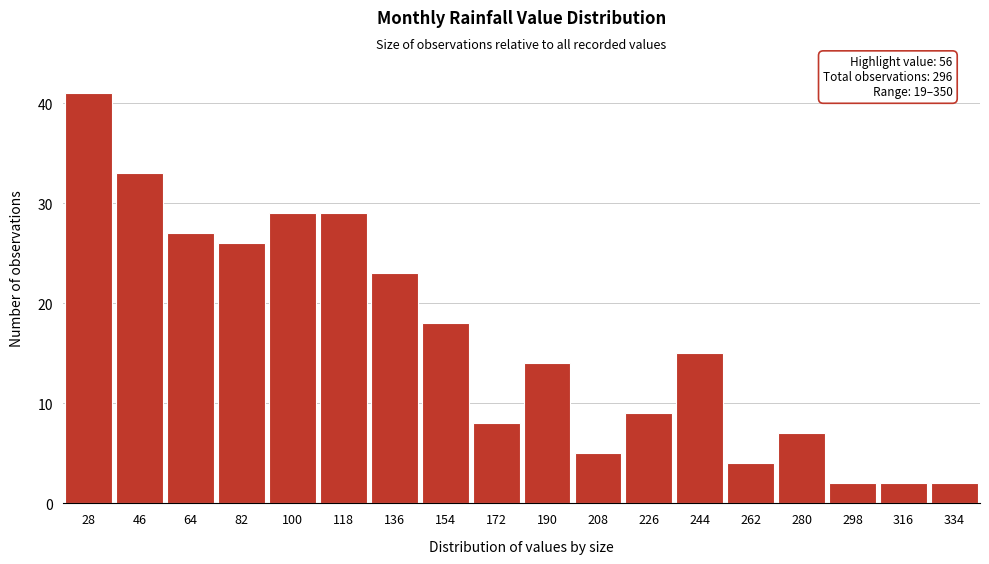

Reading left to right, what are all the values shown in this chart?

28=41	46=33	64=27	82=26	100=29	118=29	136=23	154=18	172=8	190=14	208=5	226=9	244=15	262=4	280=7	298=2	316=2	334=2